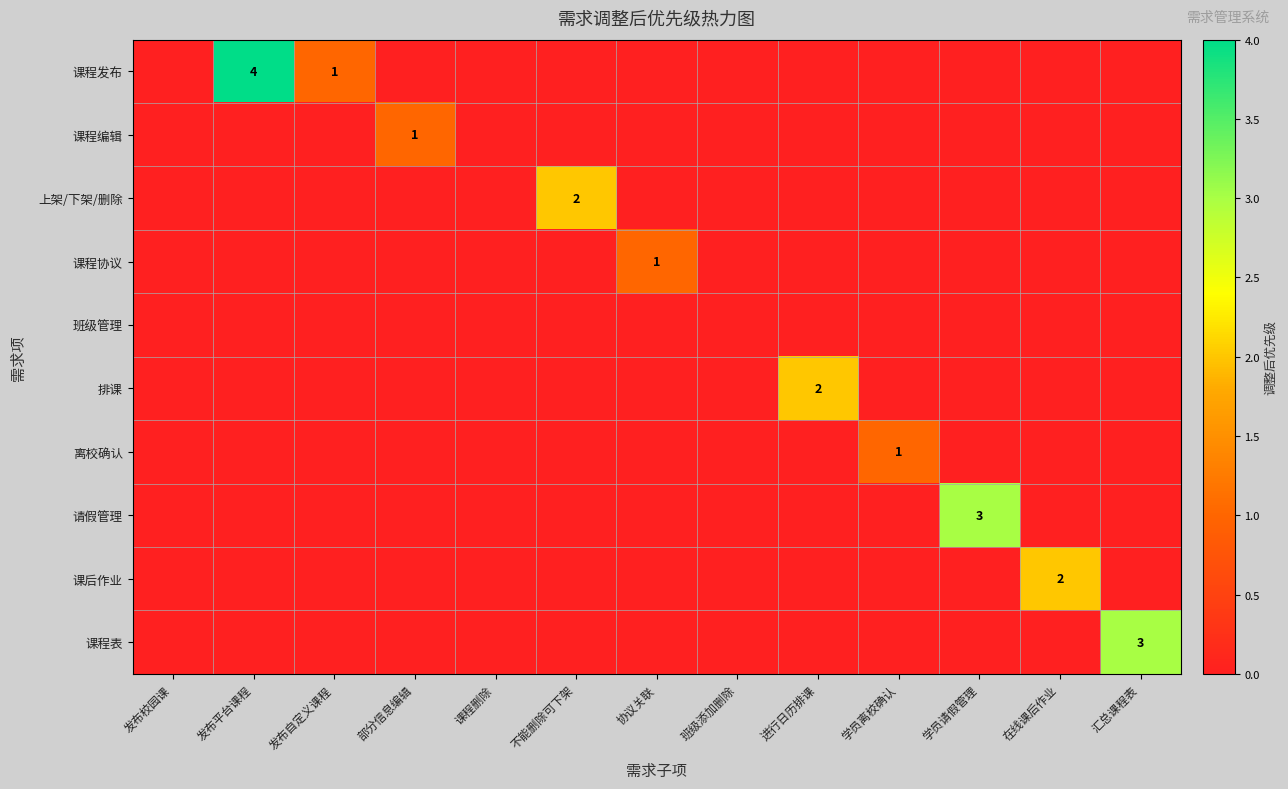

Which series changed the most between 发布自定义课程 and 部分信息编辑?

课程发布